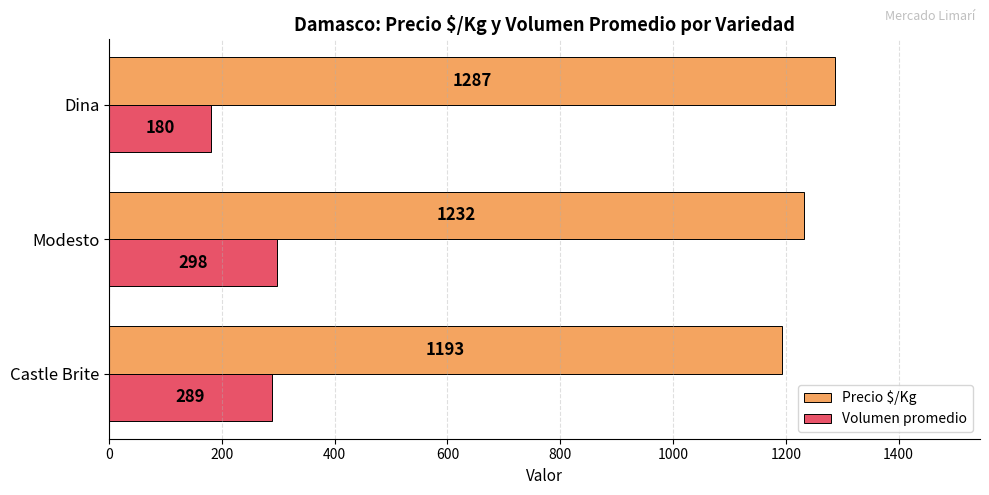

The Precio $/Kg series shows 487 at Dina. True or false?

False